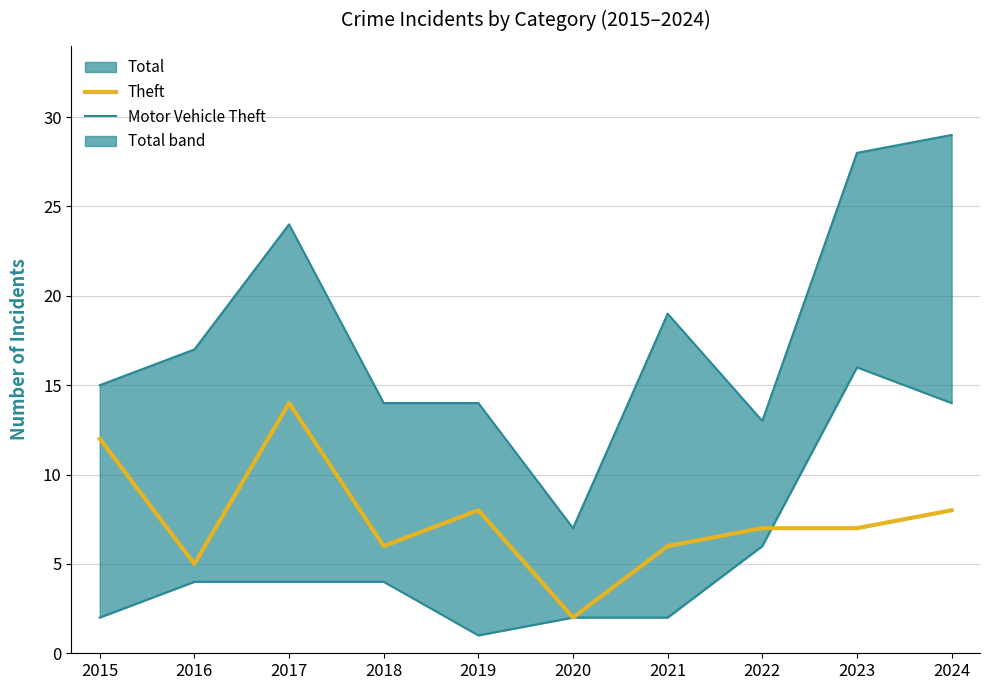

True or false: Motor Vehicle Theft and Theft cross at least once.

True